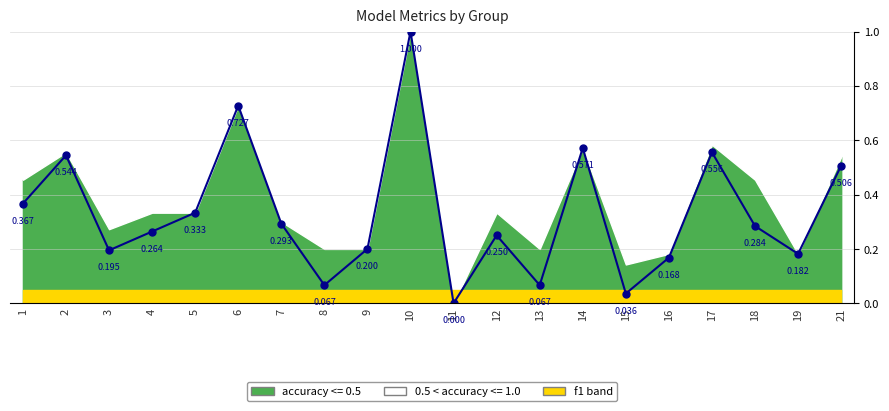

What is the difference between the second highest and second lowest values?

0.7